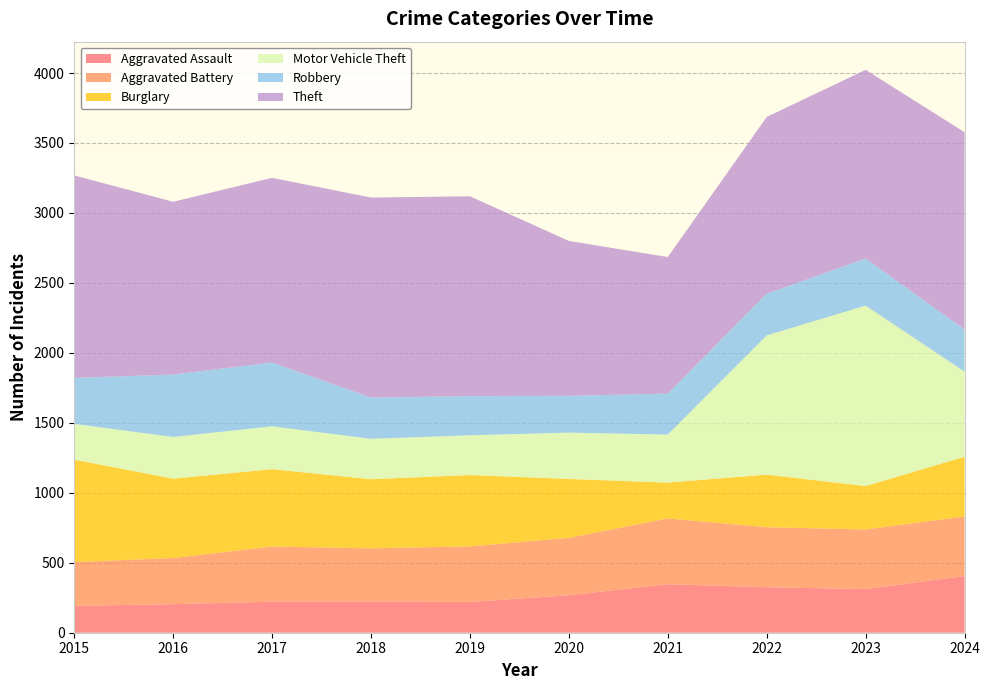

Reading left to right, what are all the values shown in this chart?

Aggravated Assault: 2015=192	2016=204	2017=222	2018=222	2019=220	2020=268	2021=347	2022=325	2023=312	2024=405
Aggravated Battery: 2015=313	2016=330	2017=394	2018=381	2019=397	2020=410	2021=470	2022=429	2023=426	2024=426
Burglary: 2015=732	2016=567	2017=553	2018=494	2019=510	2020=421	2021=256	2022=376	2023=310	2024=427
Motor Vehicle Theft: 2015=255	2016=298	2017=306	2018=289	2019=284	2020=331	2021=343	2022=995	2023=1290	2024=608
Robbery: 2015=329	2016=446	2017=456	2018=294	2019=280	2020=263	2021=293	2022=298	2023=336	2024=301
Theft: 2015=1447	2016=1235	2017=1320	2018=1430	2019=1428	2020=1107	2021=976	2022=1263	2023=1349	2024=1410